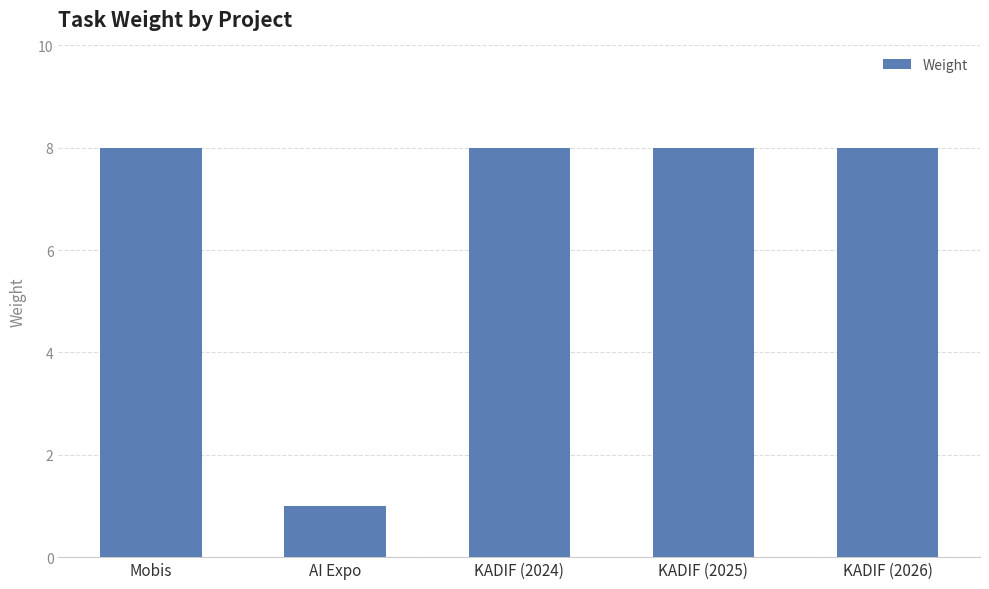

What is the smallest value displayed?

1